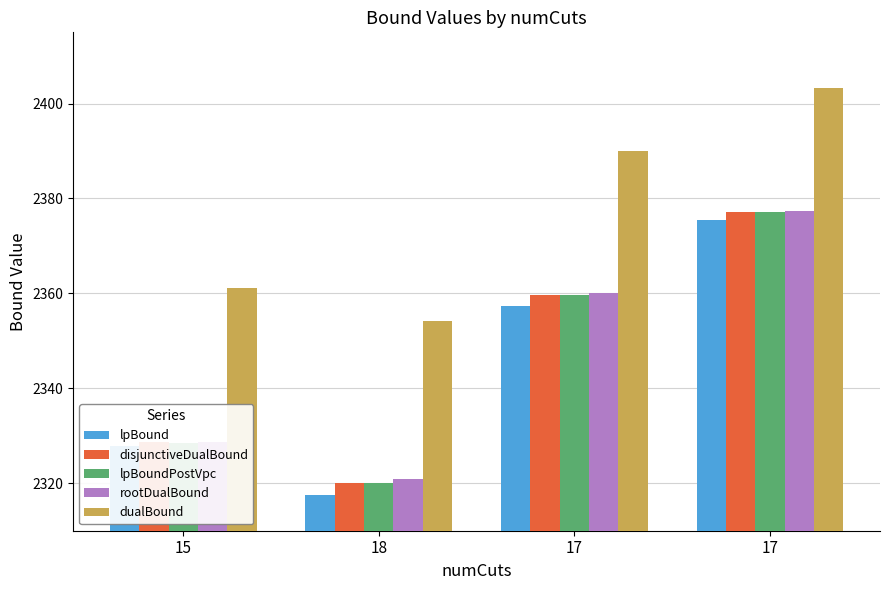

What are all the series names shown in the legend?

lpBound, disjunctiveDualBound, lpBoundPostVpc, rootDualBound, dualBound